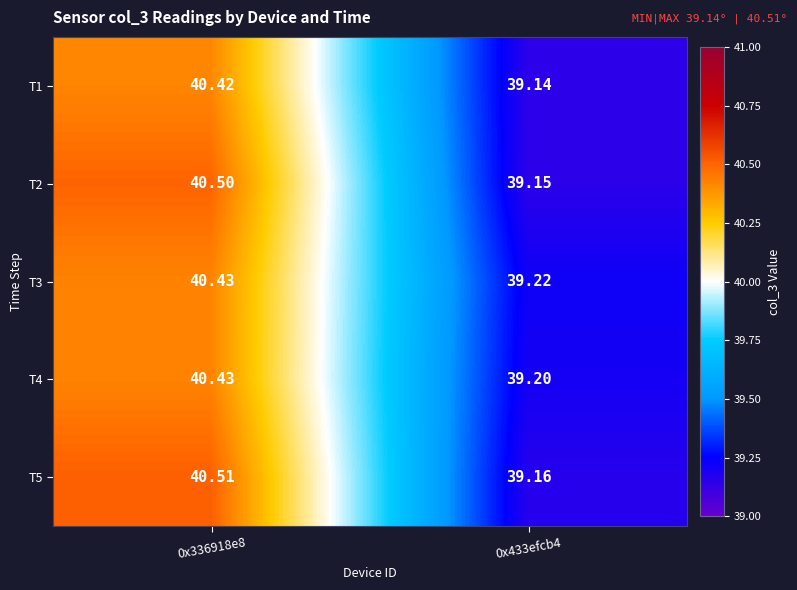

Reading right to left, extract all data points from this chart.

T1: 0x433efcb4=39.1	0x336918e8=40.4
T2: 0x433efcb4=39.1	0x336918e8=40.5
T3: 0x433efcb4=39.2	0x336918e8=40.4
T4: 0x433efcb4=39.2	0x336918e8=40.4
T5: 0x433efcb4=39.2	0x336918e8=40.5